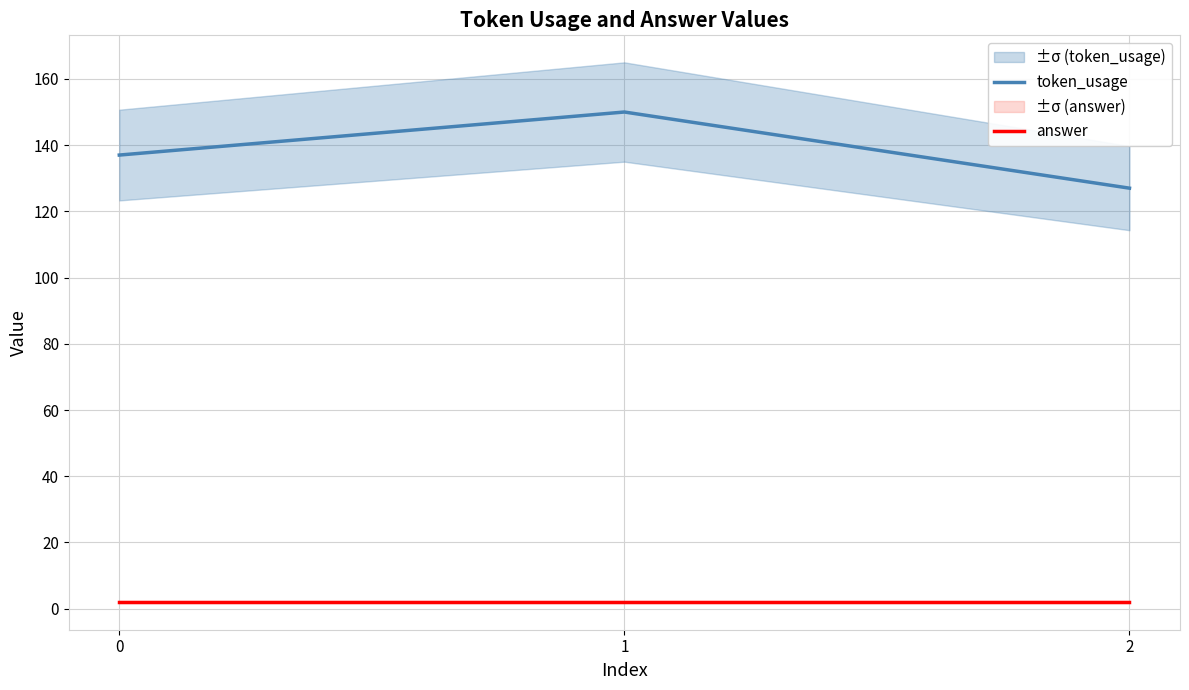

Which series changed the most between 0 and 1?

token_usage